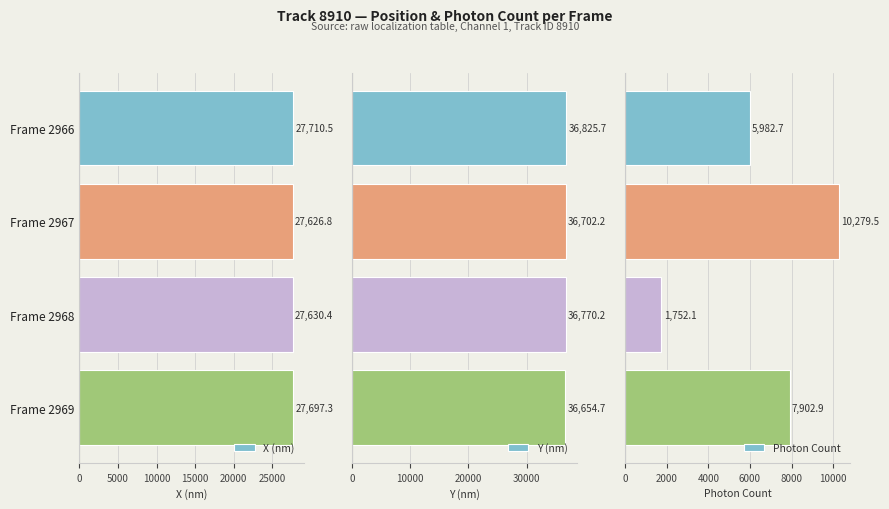

List the series in order of their peak value, lowest first.

Photon Count, X (nm), Y (nm)